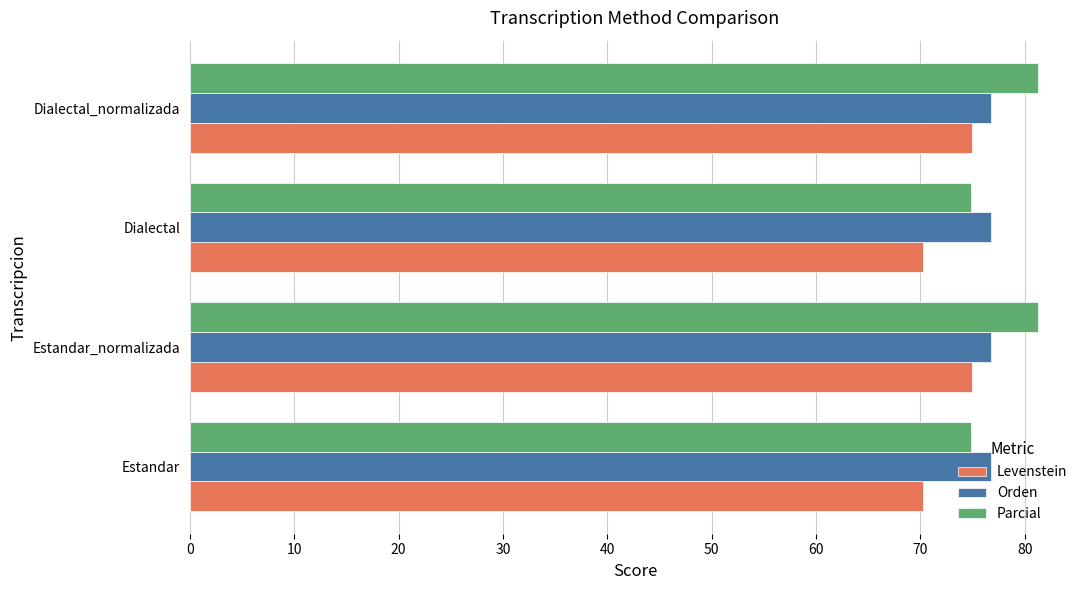

The value of Levenstein at Estandar is 70.2. True or false?

True